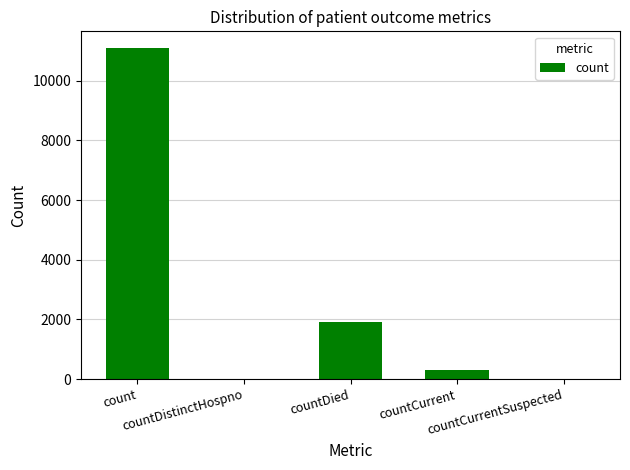

How many categories are shown in the chart?

5